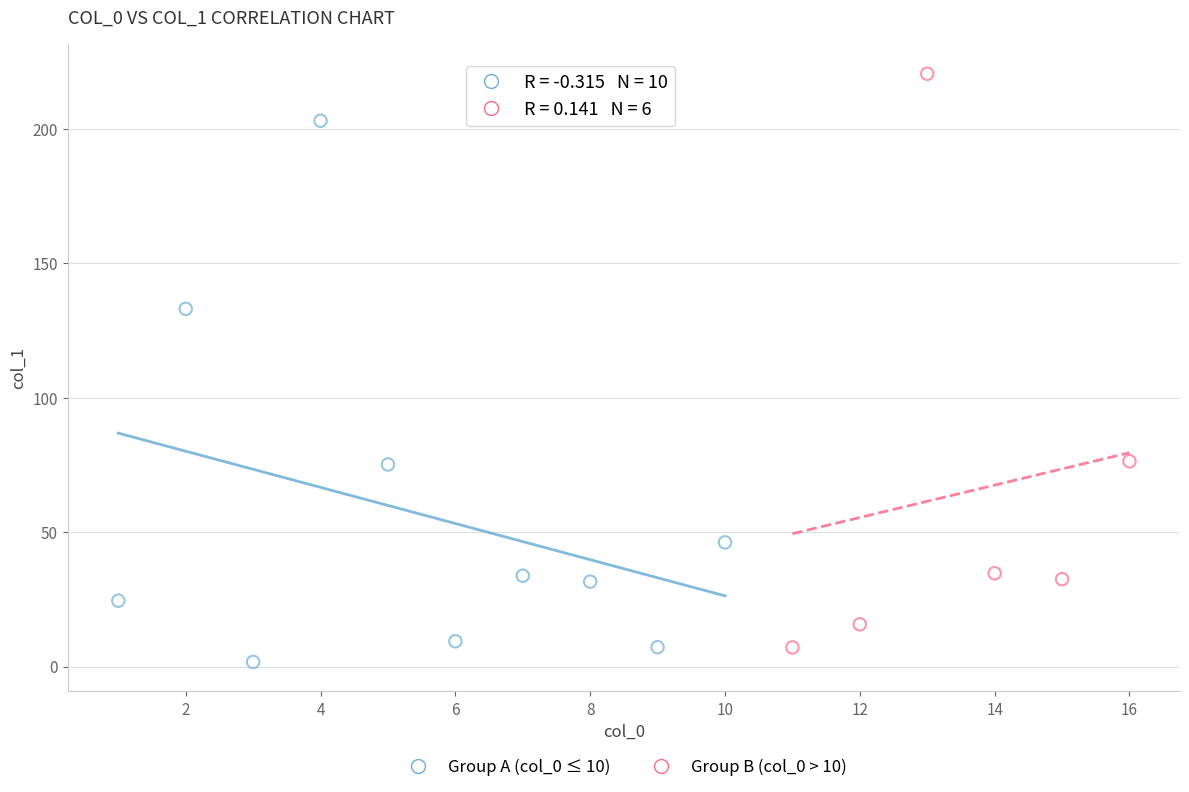

What are all the series names shown in the legend?

Group A (col_0 ≤ 10), Group B (col_0 > 10)